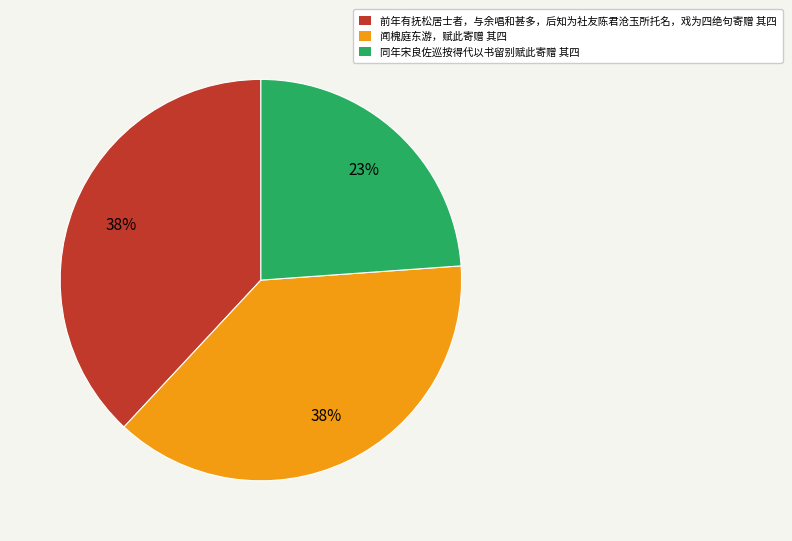

Is there a majority slice in this chart?

No